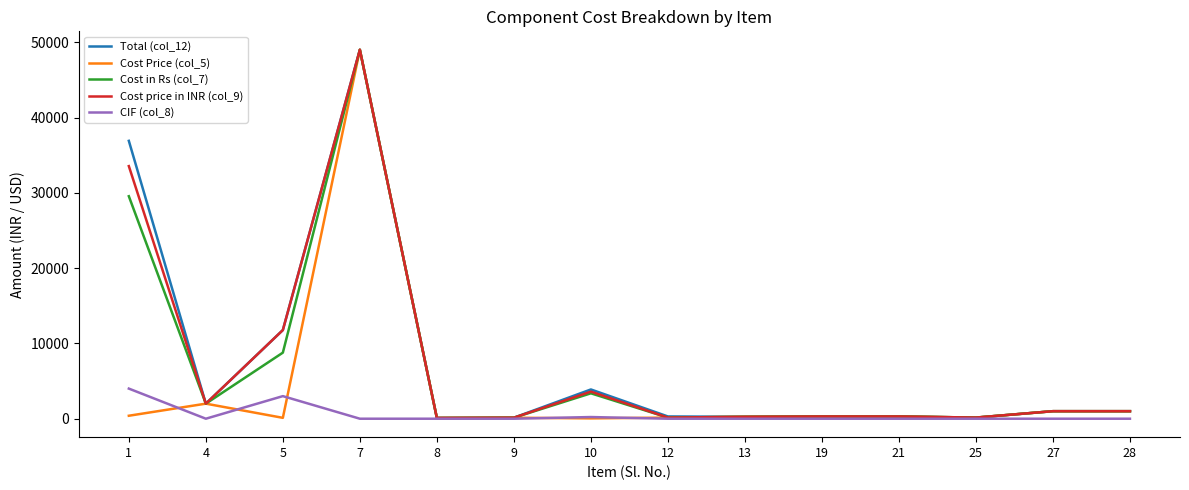

Is the value of Cost Price (col_5) at 28 greater than the value of Total (col_12) at 4?

No